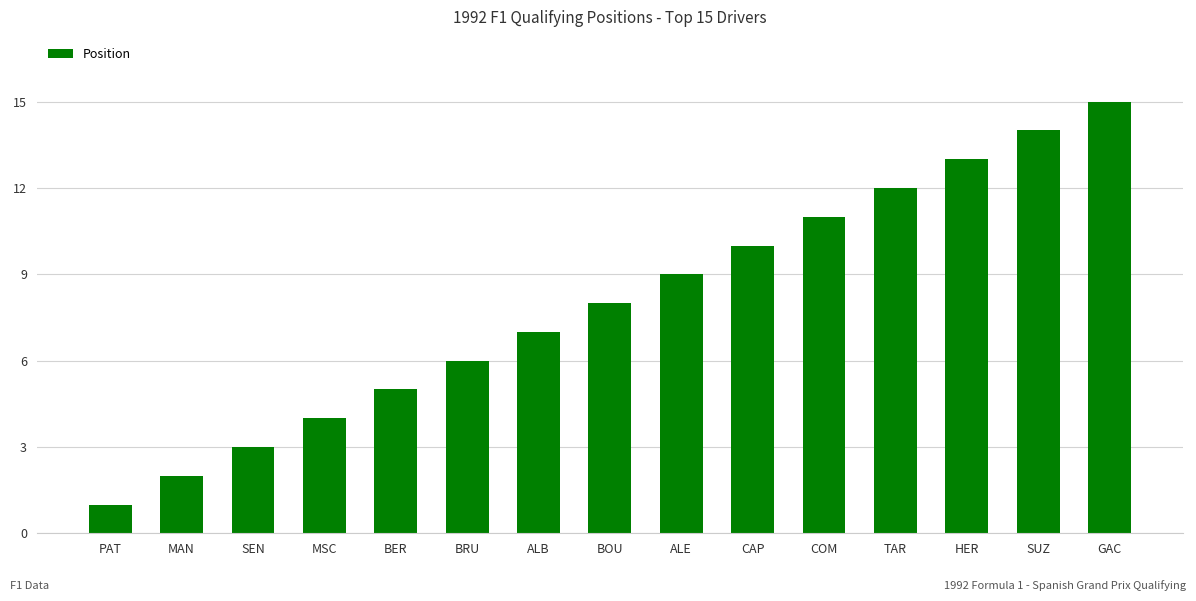

How many values are below 8?

7